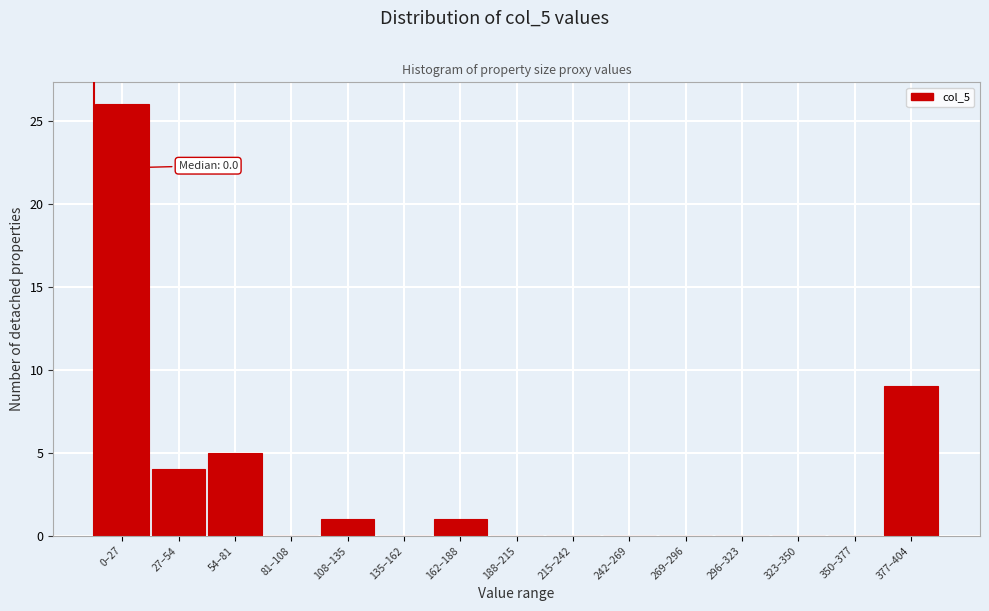

Reading left to right, extract all data points from this chart.

0–27=26	27–54=4	54–81=5	81–108=0	108–135=1	135–162=0	162–188=1	188–215=0	215–242=0	242–269=0	269–296=0	296–323=0	323–350=0	350–377=0	377–404=9